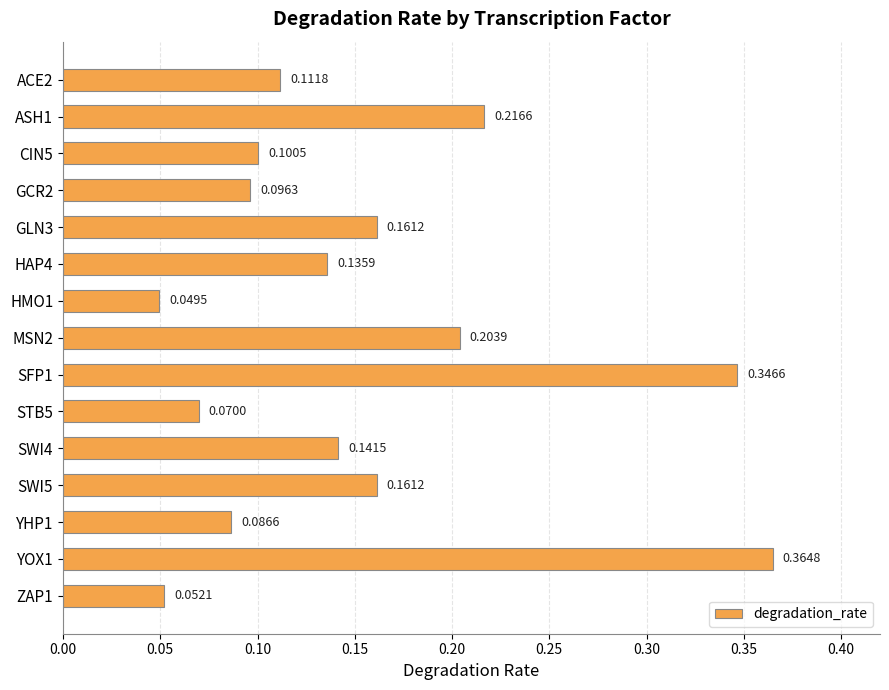

What is the change in value from HMO1 to SWI5?

+0.1